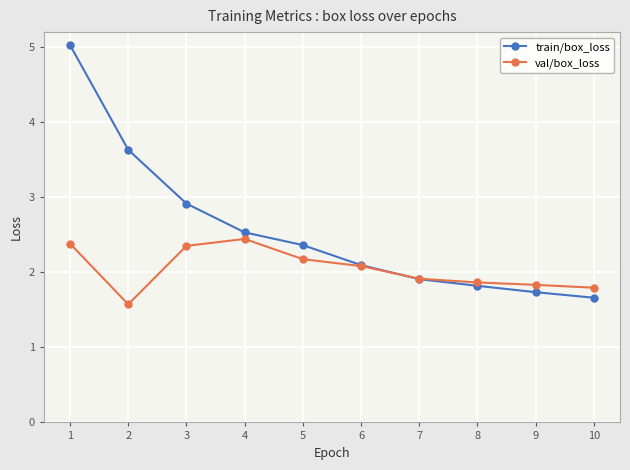

The value of val/box_loss at 1 is 4.2. True or false?

False